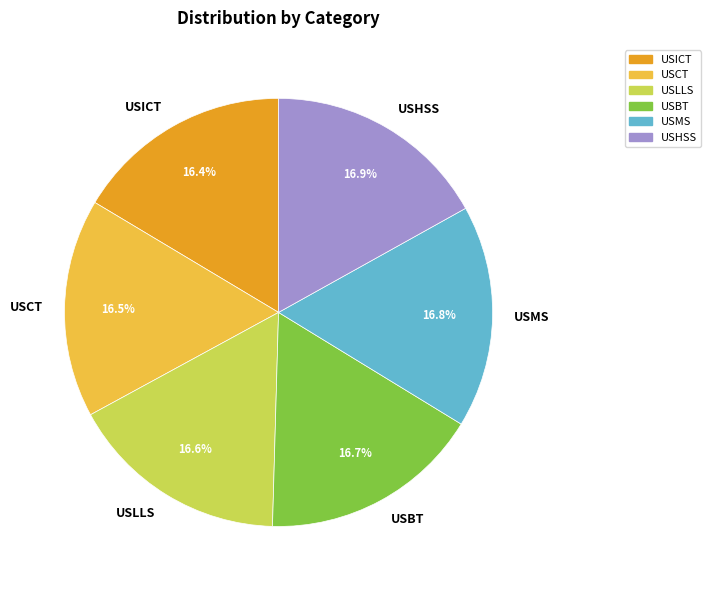

How much of the chart is everything except USHSS?

83.1%